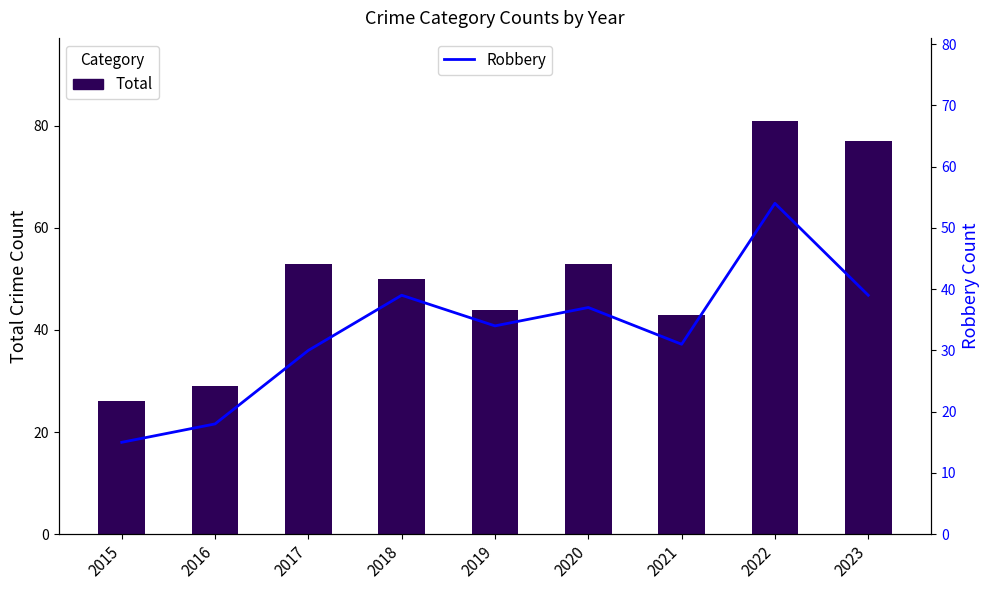

How many values in the Robbery series exceed 34?

4